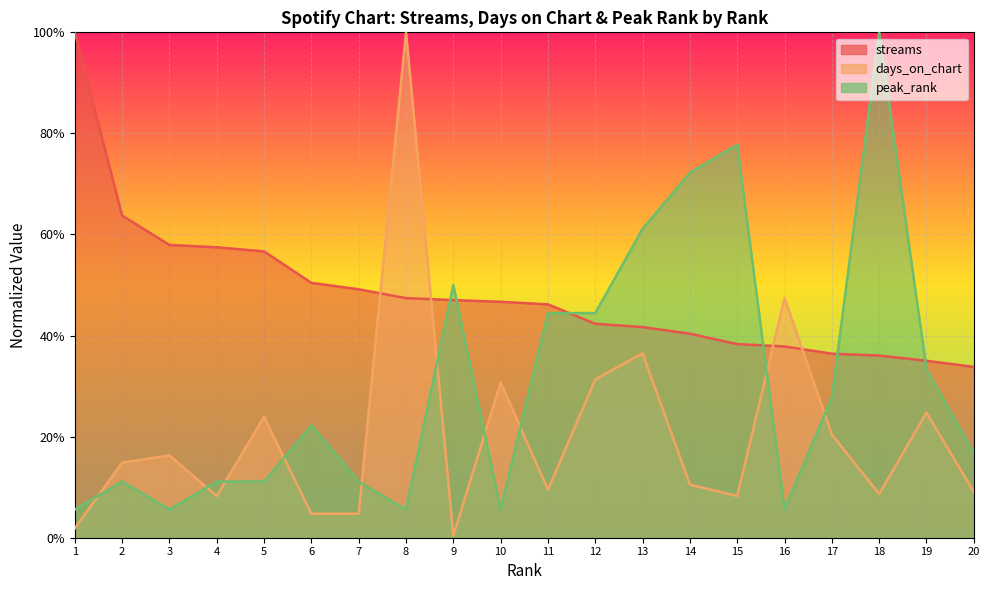

Which series changed the most between 3 and 9?

peak_rank